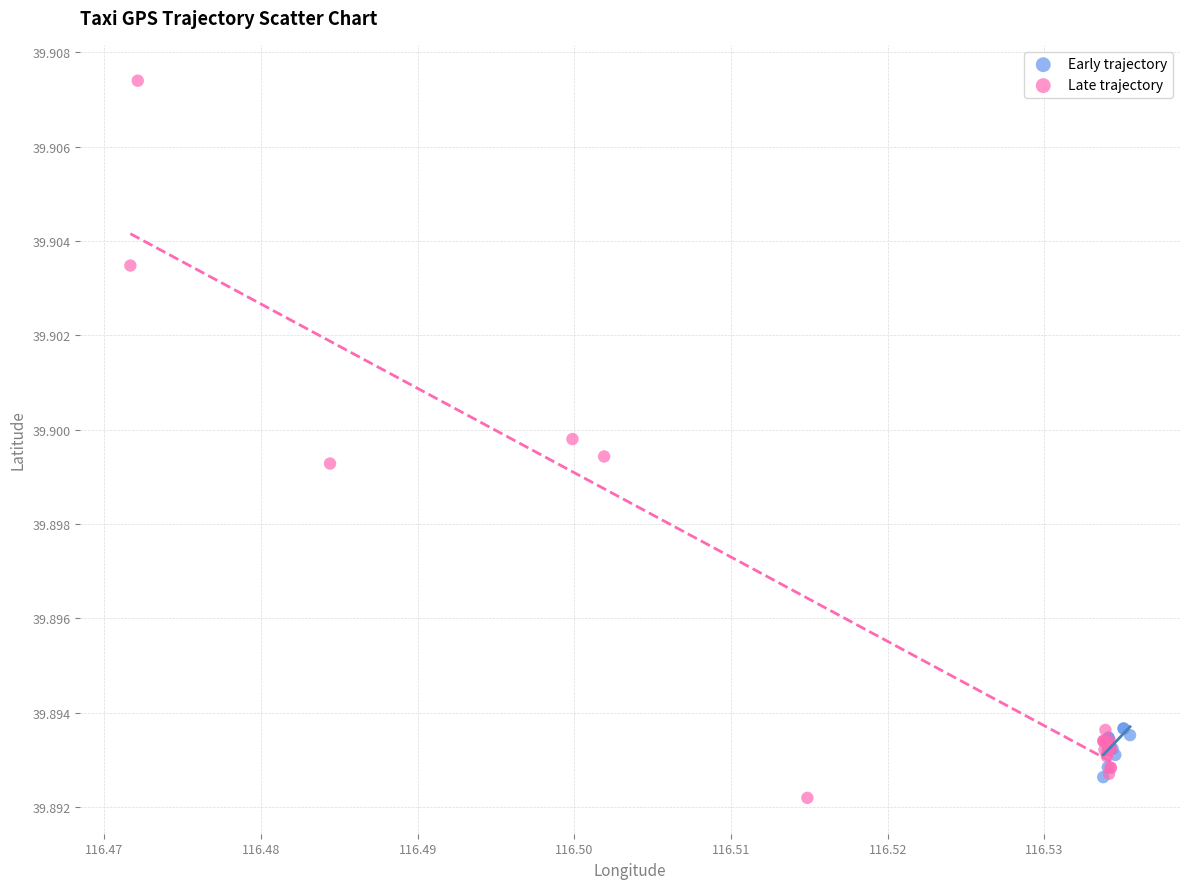

Which series has the widest spread of Y values?

Late trajectory